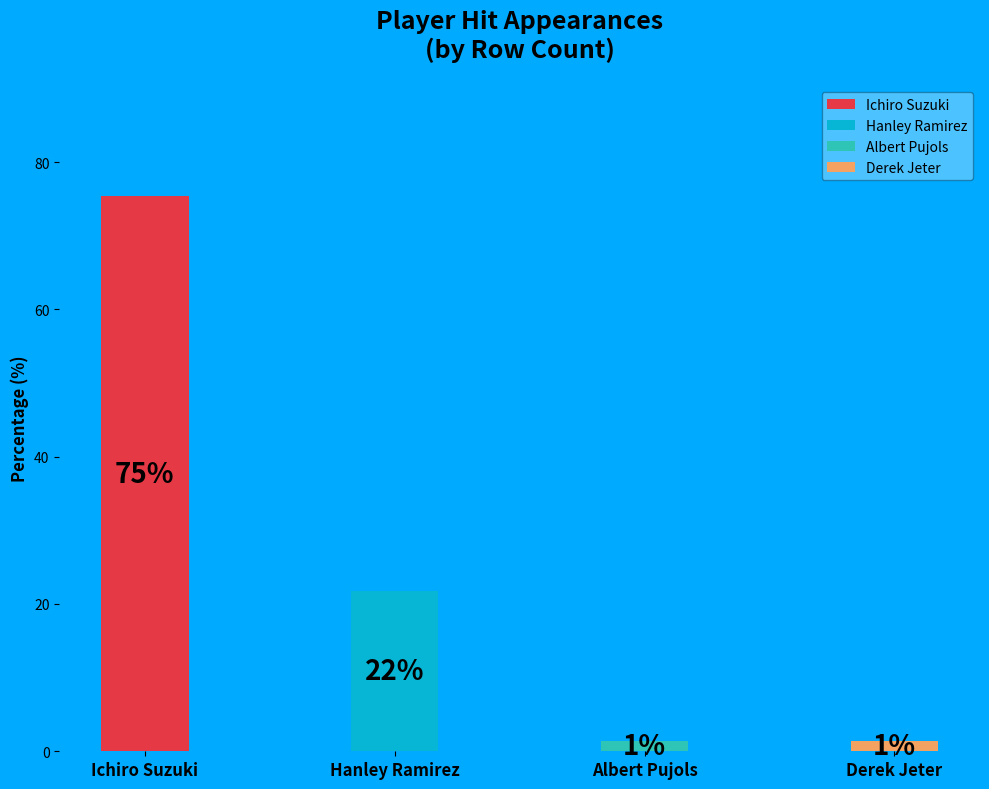

Rank the categories by value from lowest to highest.

Albert Pujols, Derek Jeter, Hanley Ramirez, Ichiro Suzuki